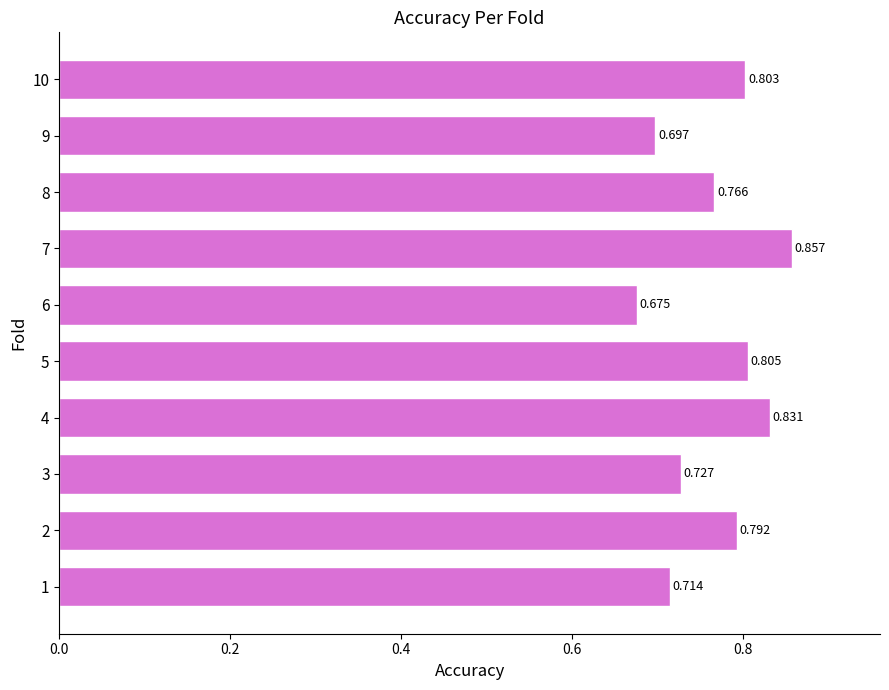

What is the sum of all values?

7.7